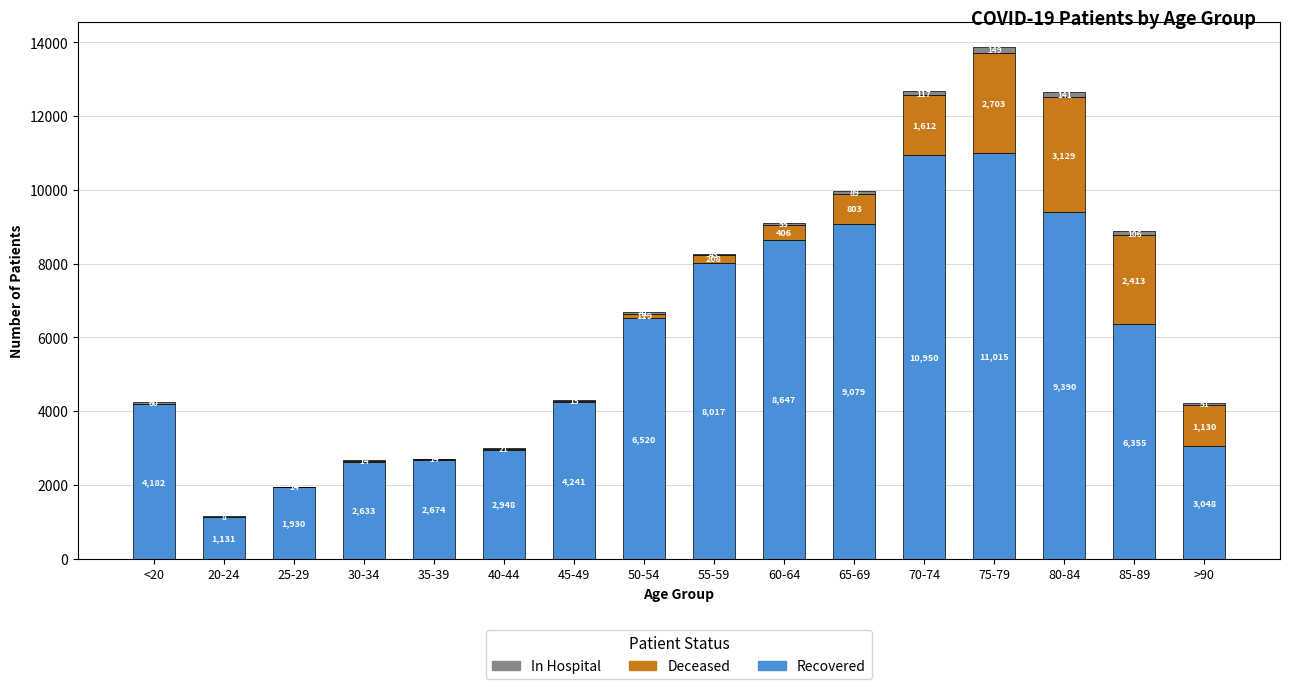

At which category is the sum across all series the highest?

75-79